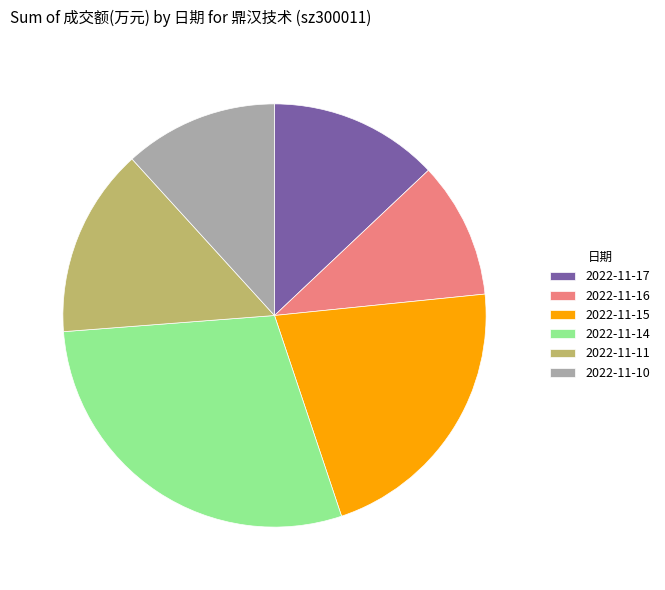

Which has a higher value, 2022-11-14 or 2022-11-11?

2022-11-14